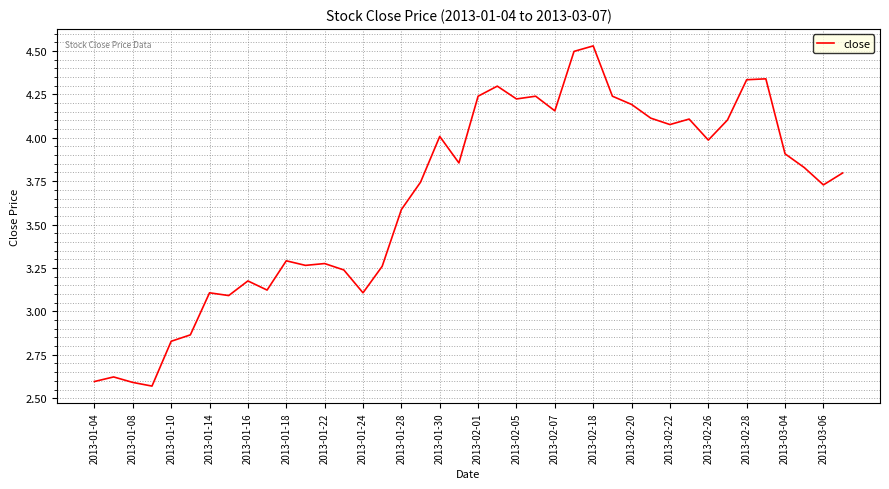

What is the difference between the maximum and minimum values?

2.0